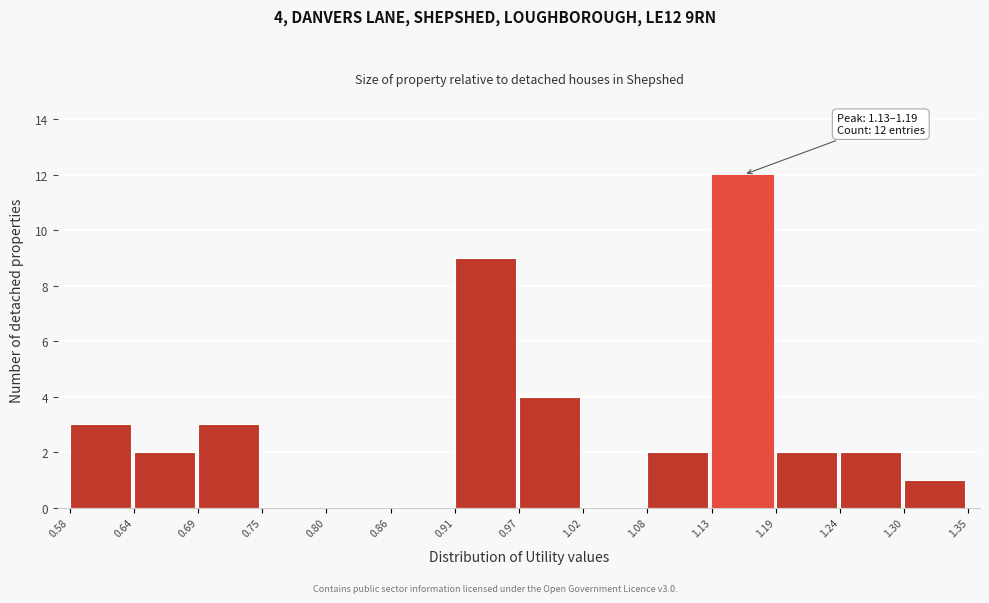

Which range on the x-axis has the tallest bar?

1.13 to 1.19